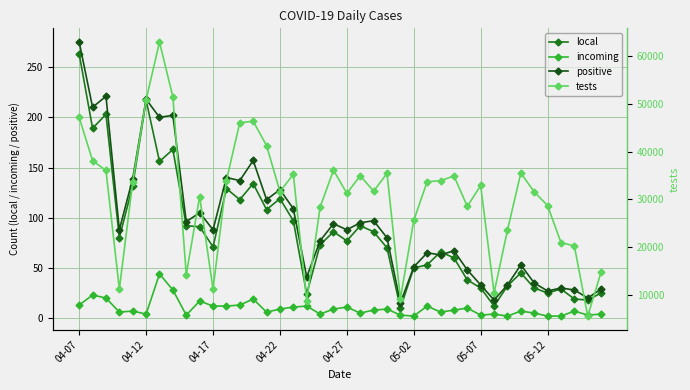

True or false: incoming and positive cross at least once.

False